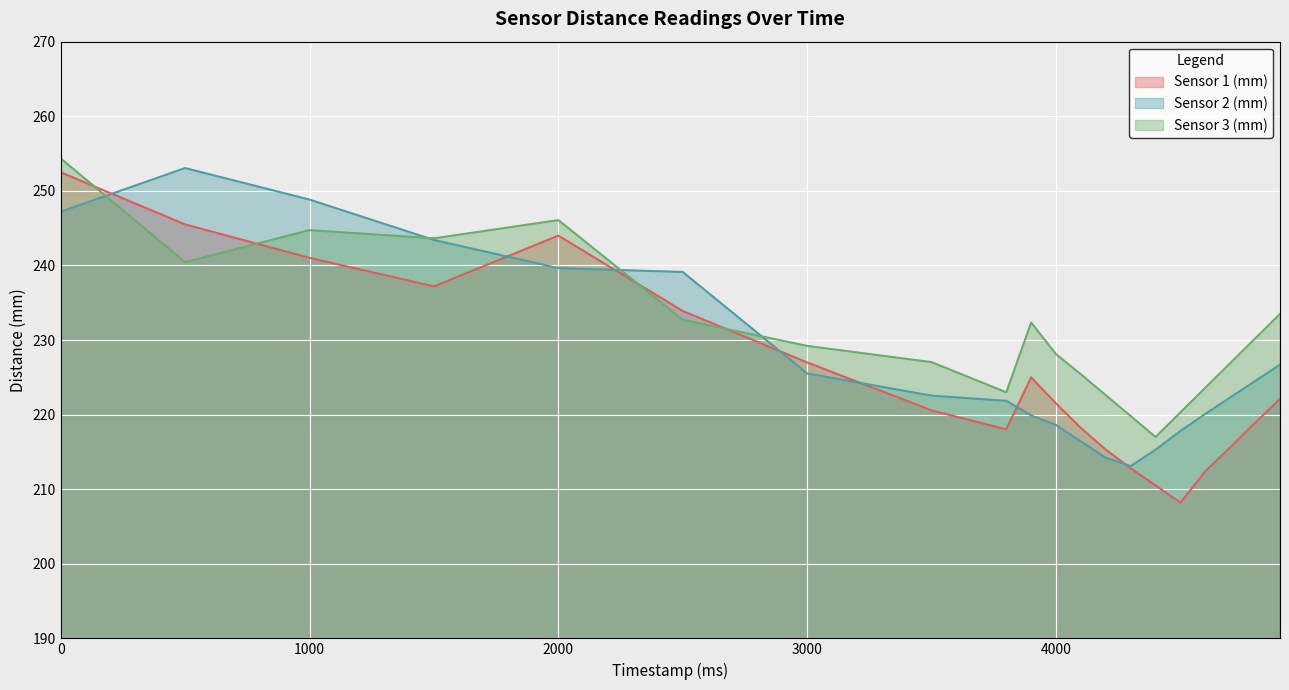

How many lines are shown in the chart?

3